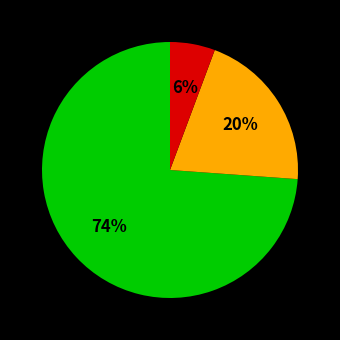

To the nearest percent, what is the difference between the largest and smallest slice percentages?

68%